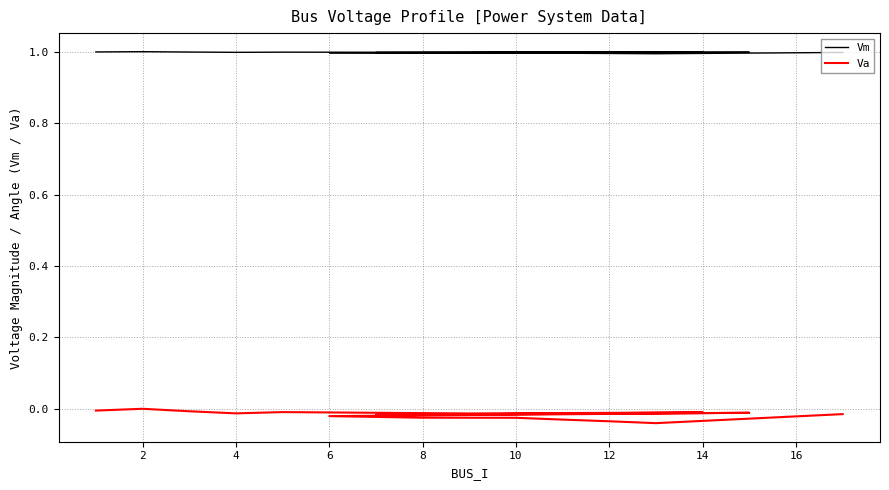

Rank the series by their maximum value, from highest to lowest.

Vm, Va